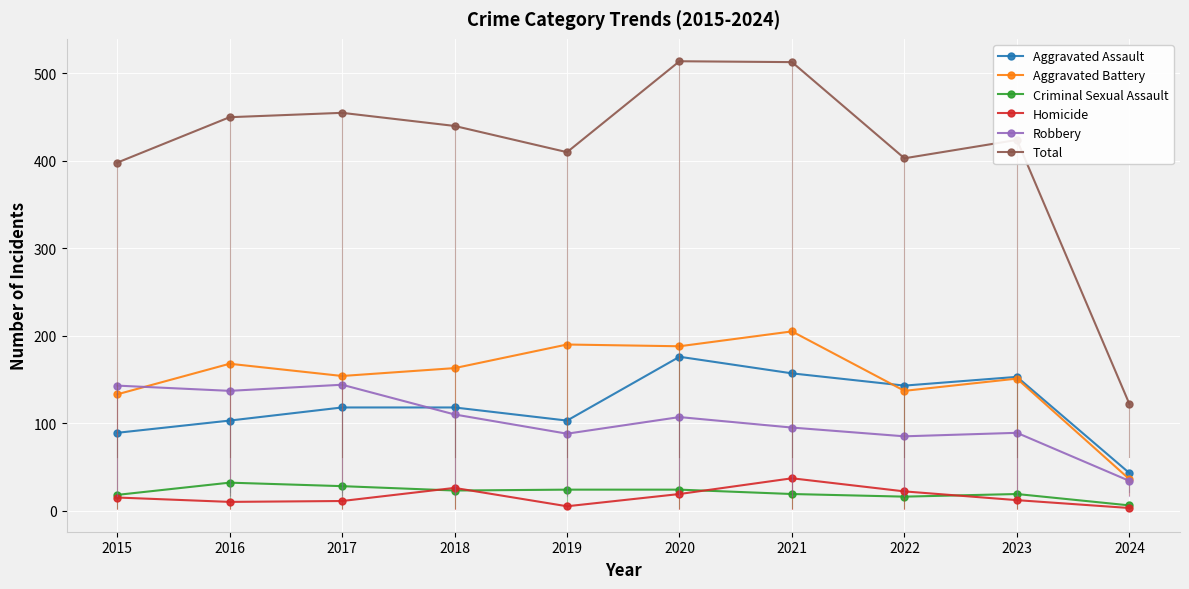

True or false: Aggravated Battery and Criminal Sexual Assault cross at least once.

False